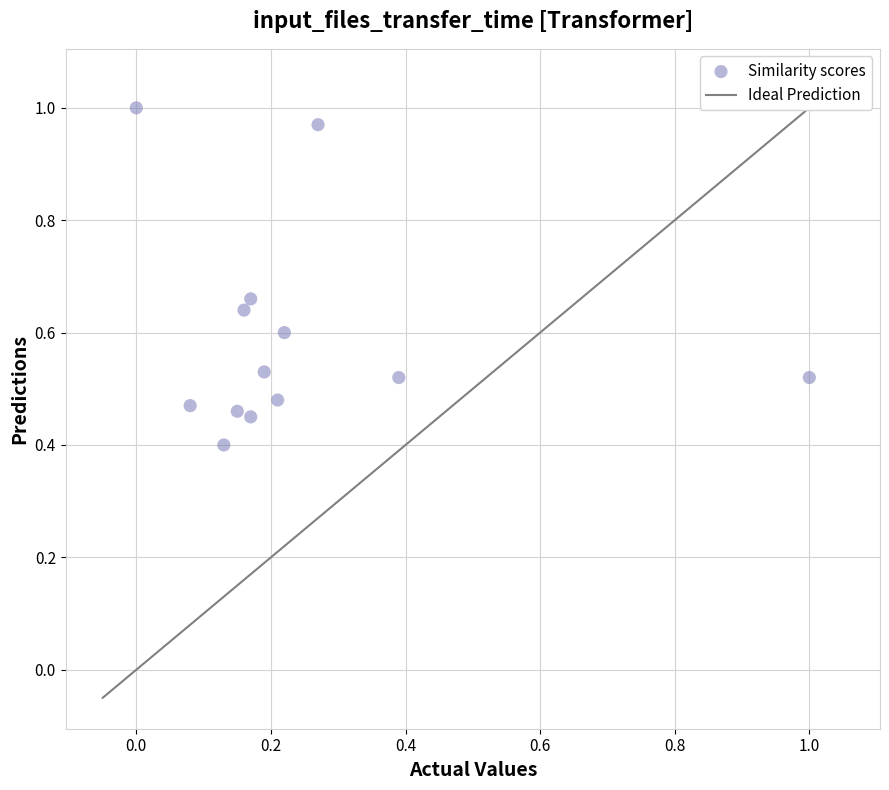

What Y value in the scatter plot is closest to 0?

0.4